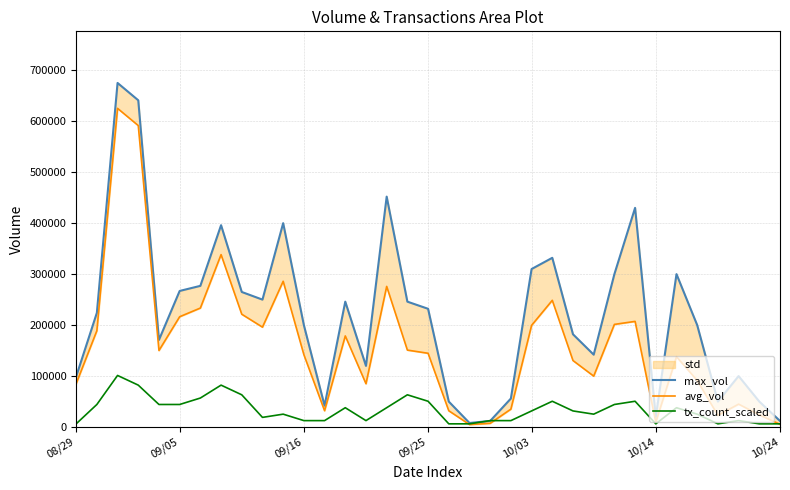

How many interior local peaks does the tx_count_scaled series have?

9